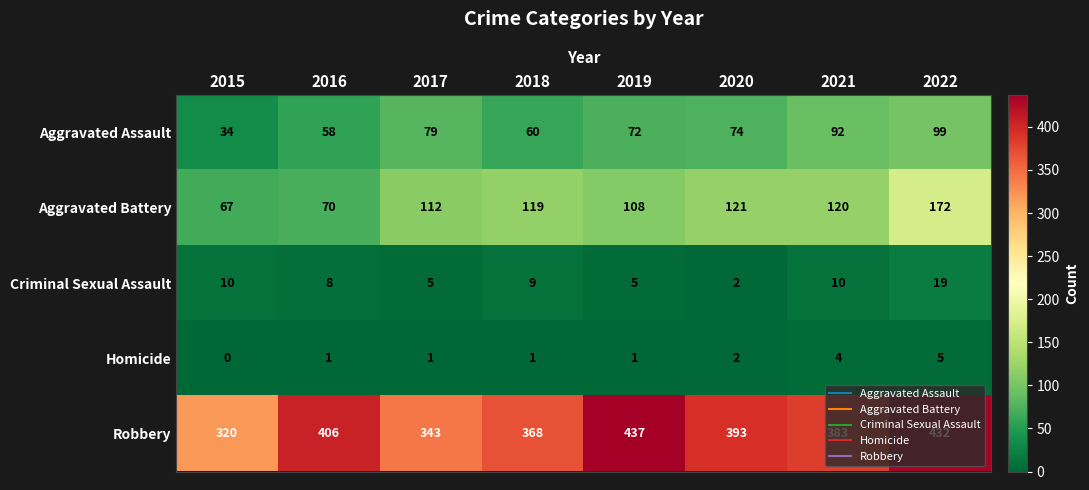

Between 2018 and 2021, which series saw the biggest shift?

Aggravated Assault